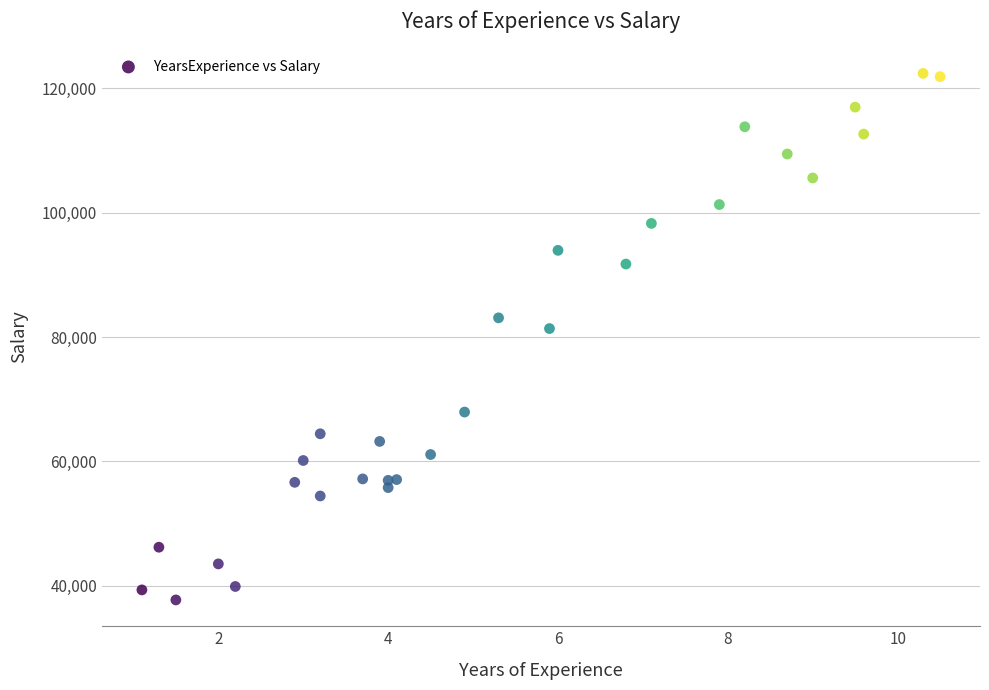

What Y value in the scatter plot is closest to 80061?

81363